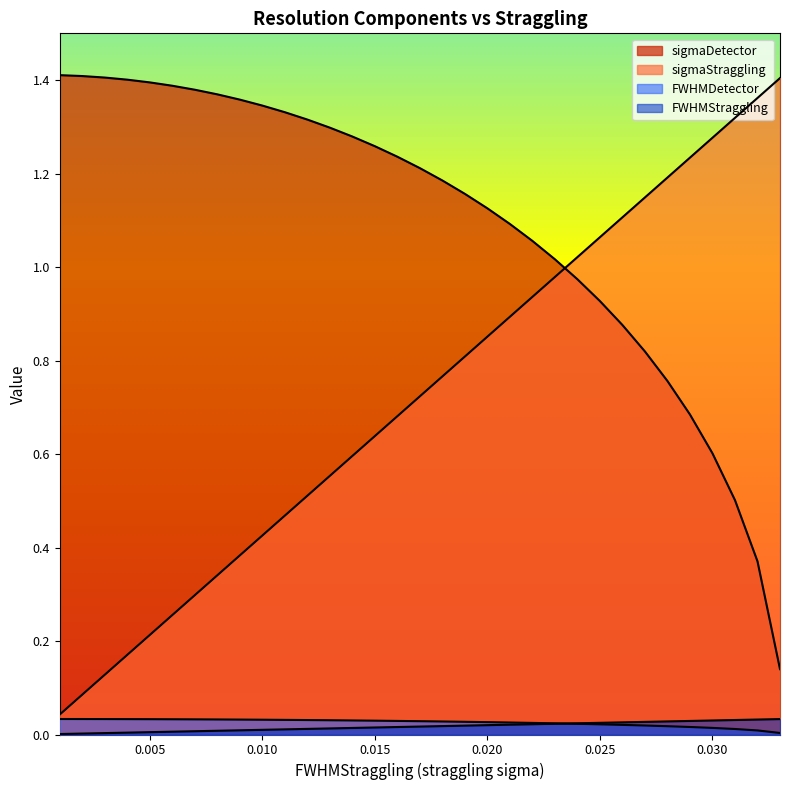

Reading left to right, what are all the values shown in this chart?

FWHMDetector: 1.4	1.4	1.4	1.4	1.4	1.4	1.4	1.4	1.4	1.3	1.3	1.3	1.3	1.3	1.3	1.2	1.2	1.2	1.2	1.1	1.1	1.1	1.0	1.0	0.9	0.9	0.8	0.8	0.7	0.6	0.5	0.4	0.1
FWHMStraggling: 0.0	0.1	0.1	0.2	0.2	0.3	0.3	0.3	0.4	0.4	0.5	0.5	0.6	0.6	0.6	0.7	0.7	0.8	0.8	0.9	0.9	0.9	1.0	1.0	1.1	1.1	1.1	1.2	1.2	1.3	1.3	1.4	1.4
sigmaDetector: 0.0	0.0	0.0	0.0	0.0	0.0	0.0	0.0	0.0	0.0	0.0	0.0	0.0	0.0	0.0	0.0	0.0	0.0	0.0	0.0	0.0	0.0	0.0	0.0	0.0	0.0	0.0	0.0	0.0	0.0	0.0	0.0	0.0
sigmaStraggling: 0.0	0.0	0.0	0.0	0.0	0.0	0.0	0.0	0.0	0.0	0.0	0.0	0.0	0.0	0.0	0.0	0.0	0.0	0.0	0.0	0.0	0.0	0.0	0.0	0.0	0.0	0.0	0.0	0.0	0.0	0.0	0.0	0.0